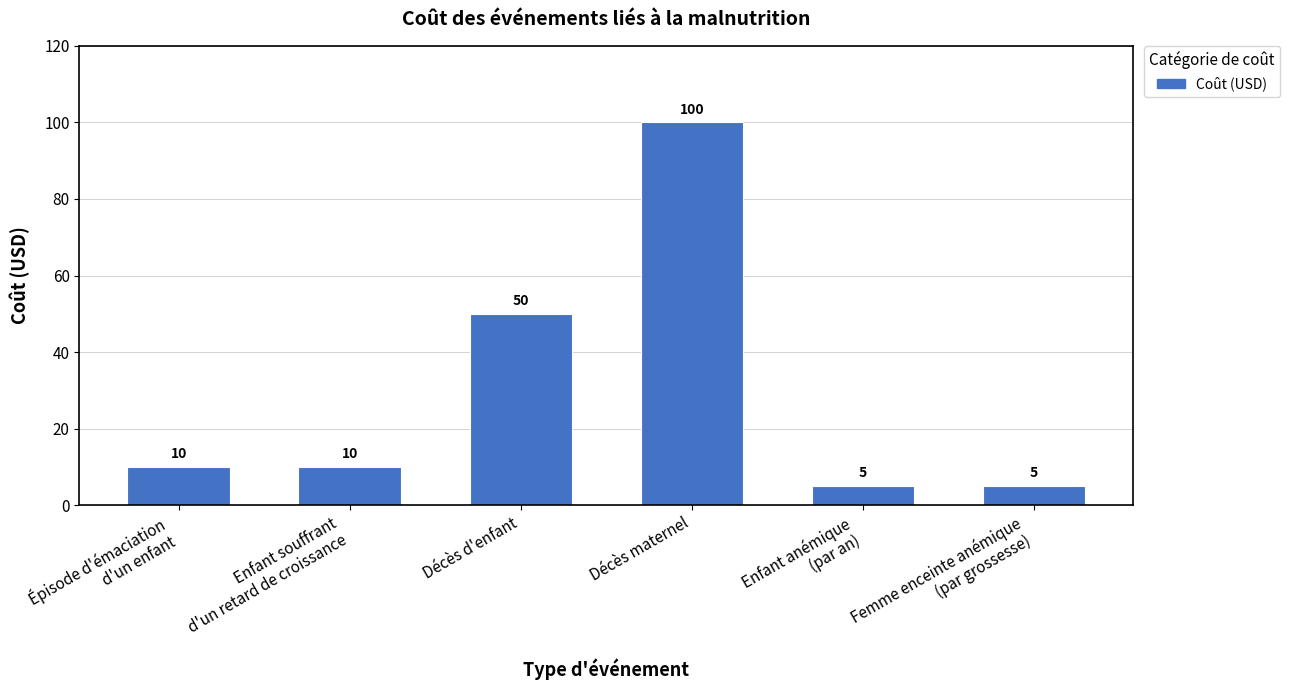

What is the label of the 6th bar from the left?

Femme enceinte anémique
(par grossesse)